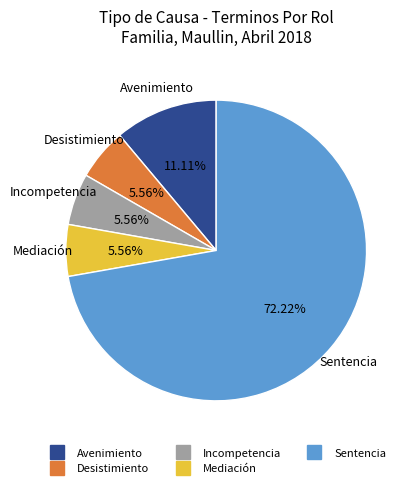

The Desistimiento slice represents 19% of the pie. True or false?

False